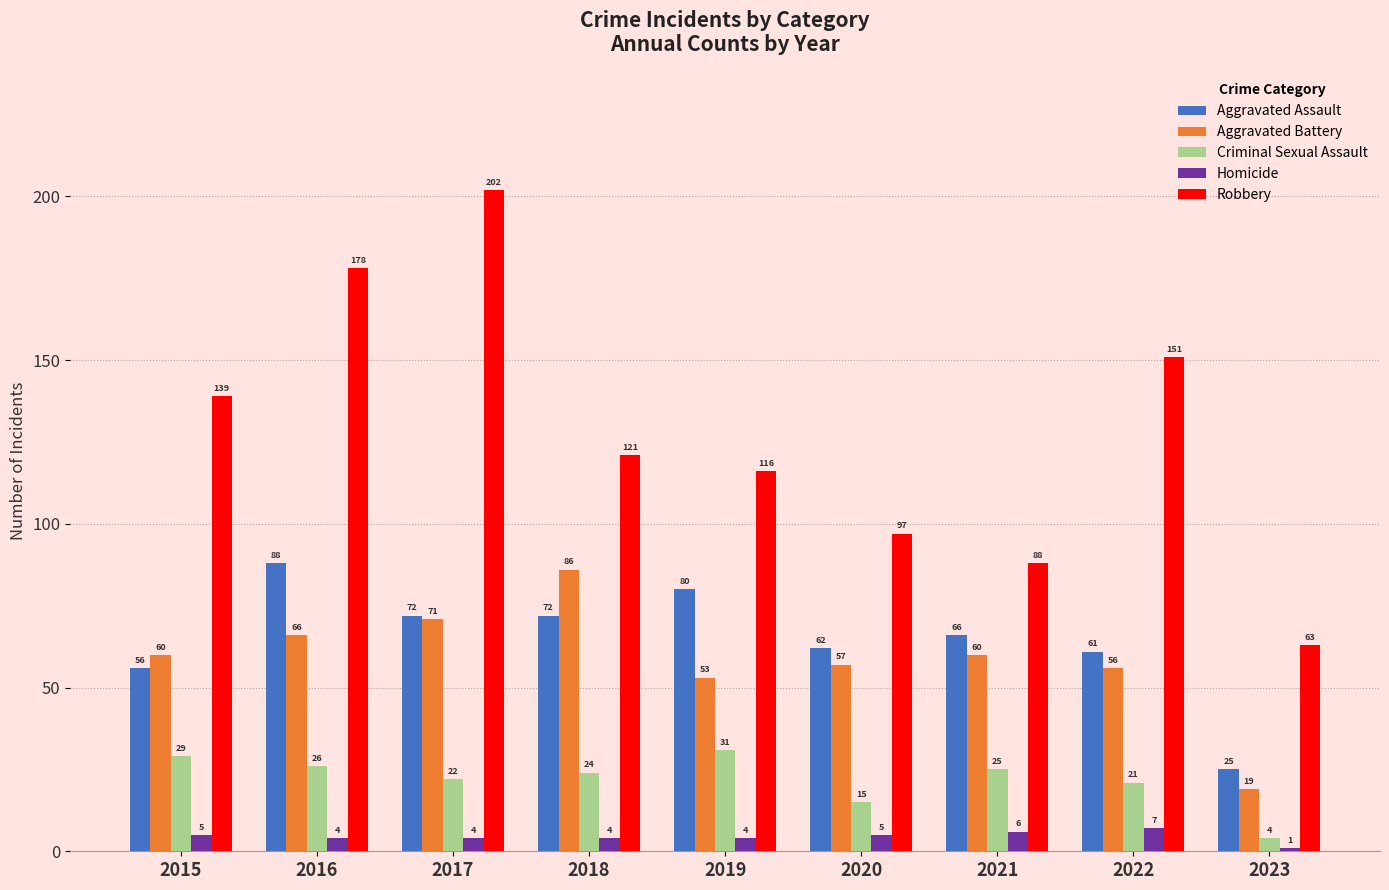

At how many categories does at least one series exceed 76?

8